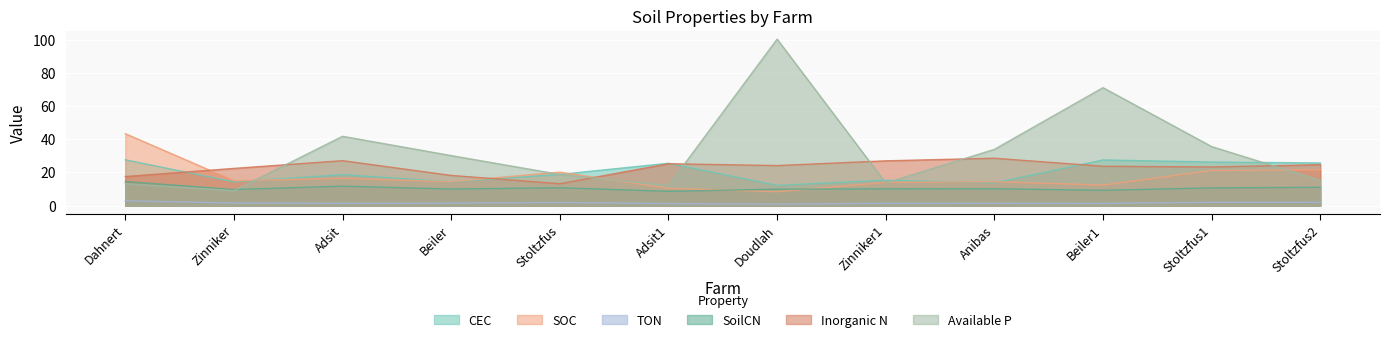

In CEC, how many points are lower than both neighbors (excluding endpoints)?

4